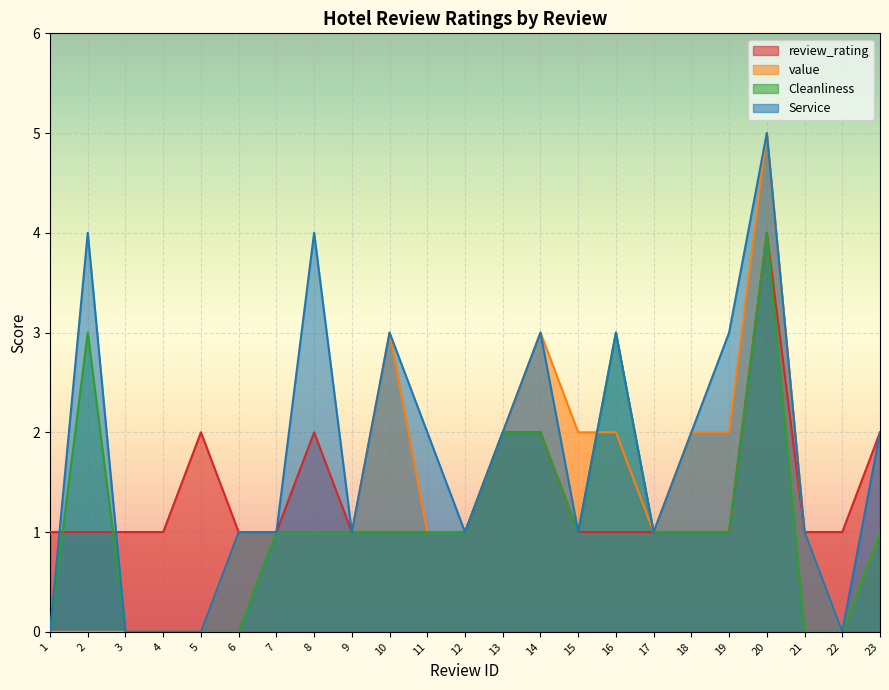

At which label is Cleanliness closest to 2?

13